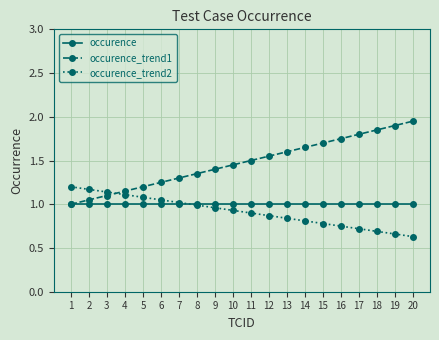

What is the spread (max minus min) of values at 2?

0.2